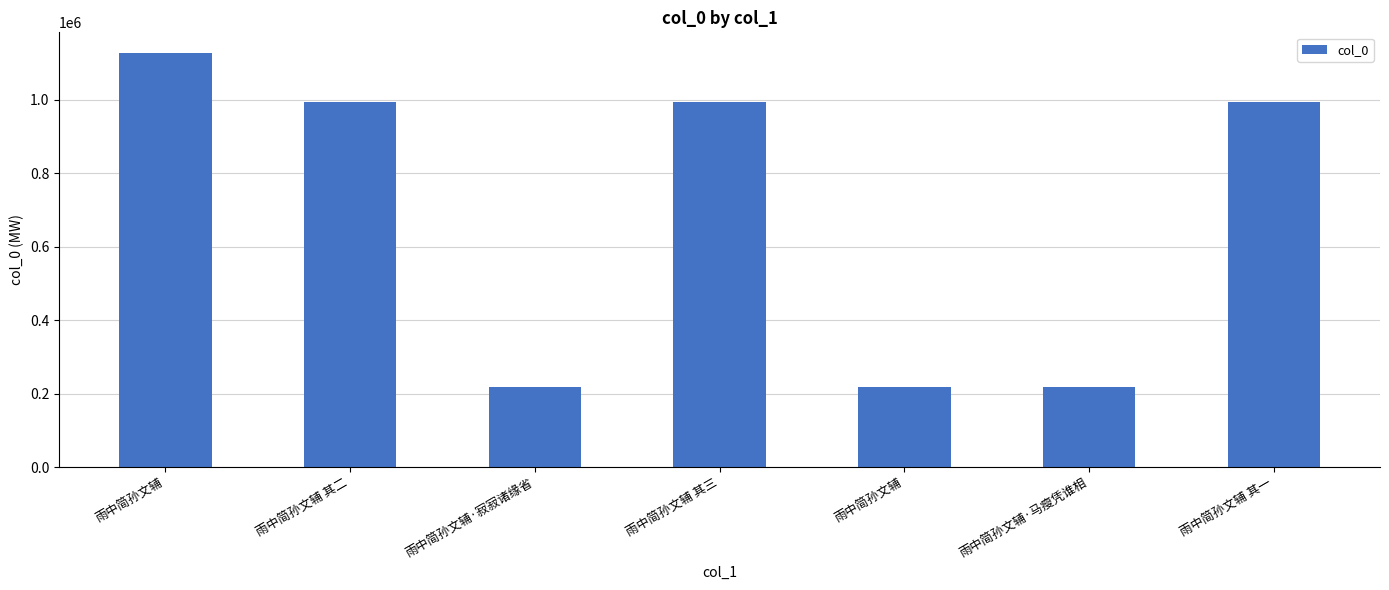

How many bars are there in total?

7